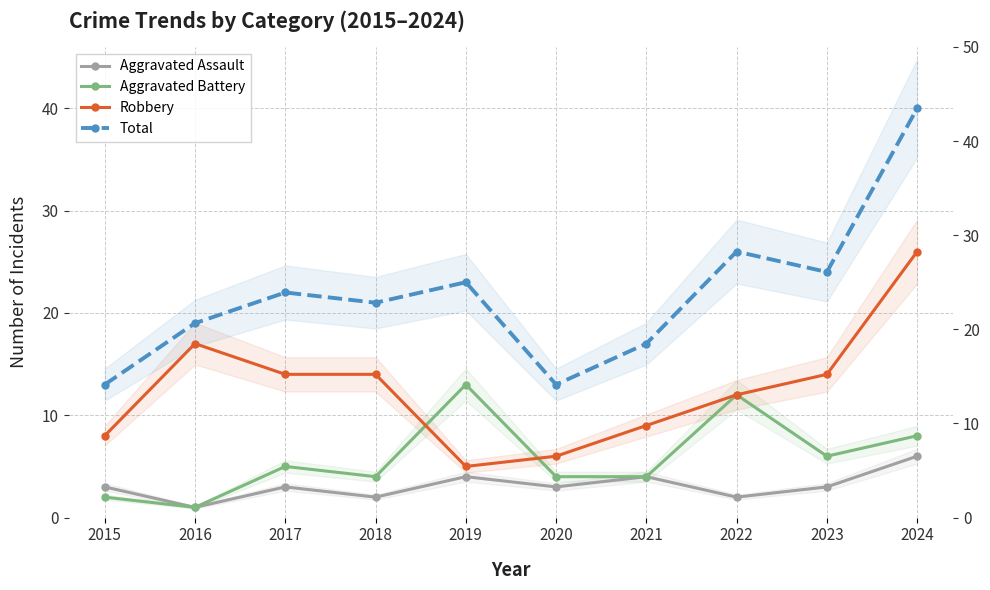

How many lines are shown in the chart?

4